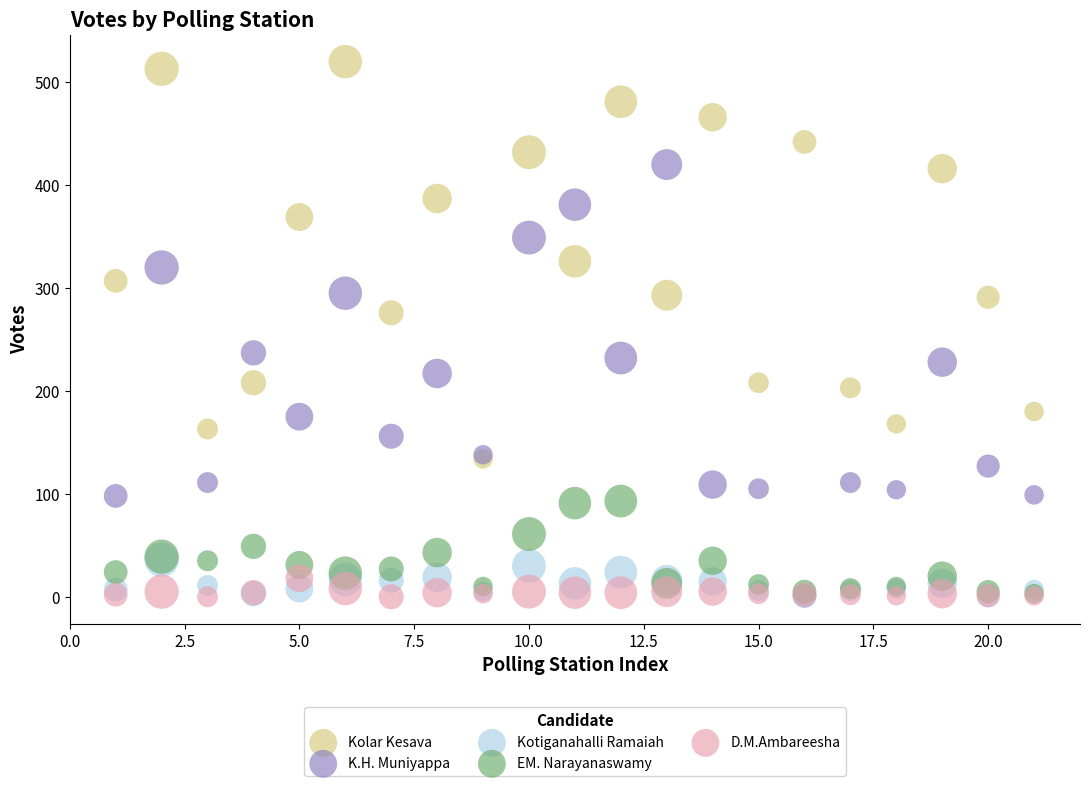

What are all the series names shown in the legend?

Kolar Kesava, K.H. Muniyappa, Kotiganahalli Ramaiah, EM. Narayanaswamy, D.M.Ambareesha